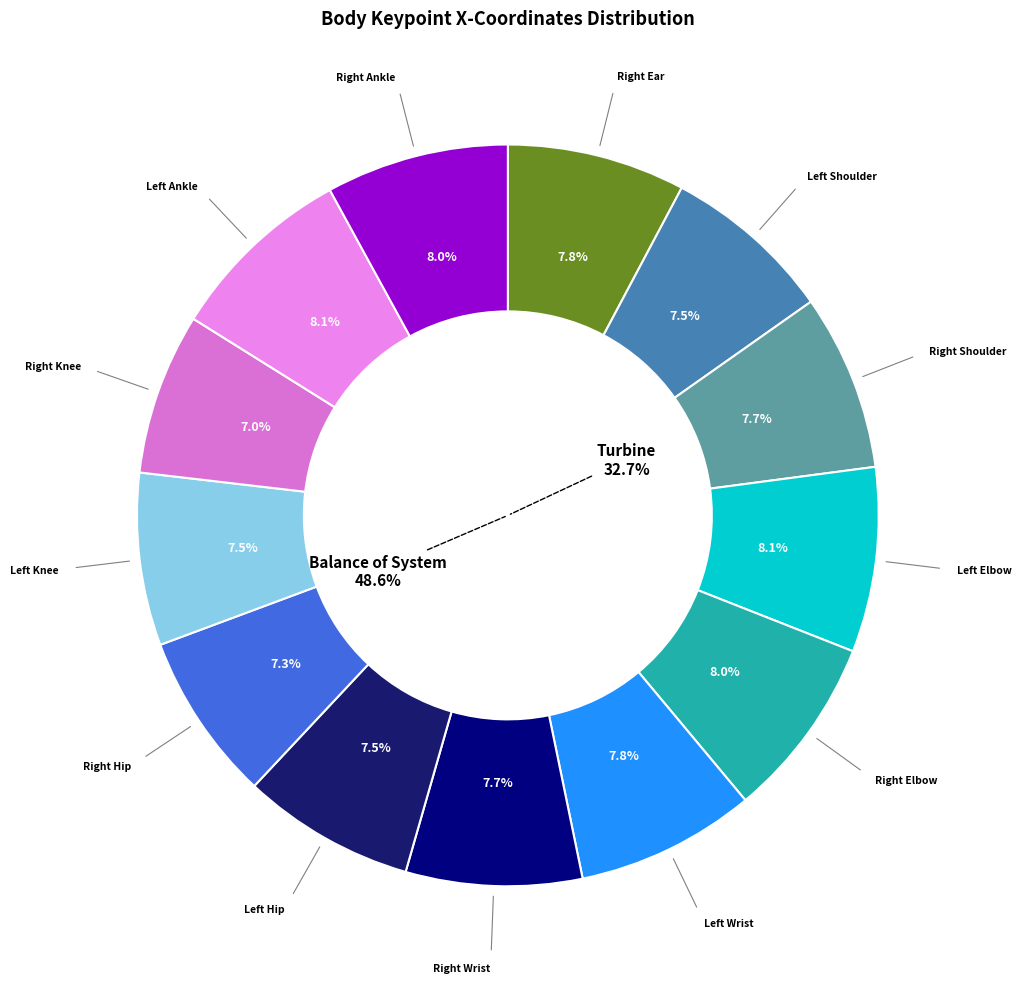

Rank the categories by value from lowest to highest.

right_knee_x, right_hip_x, left_shoulder_x, left_knee_x, left_hip_x, right_wrist_x, right_shoulder_x, right_ear_x, left_wrist_x, right_ankle_x, right_elbow_x, left_elbow_x, left_ankle_x